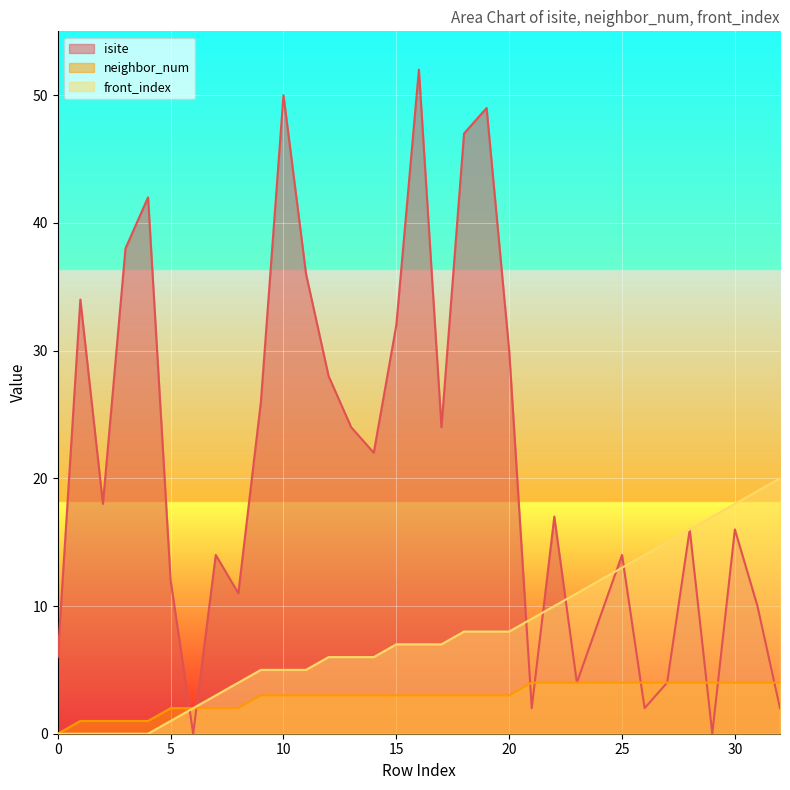

What is the difference between the maximum and second lowest values in the front_index series?

20